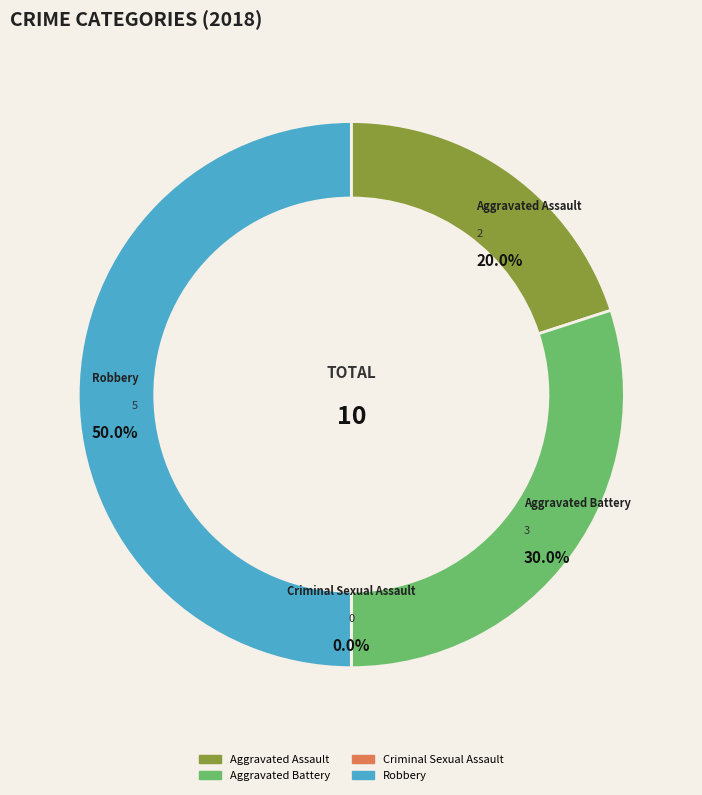

The Aggravated Assault slice represents 20% of the pie. True or false?

True